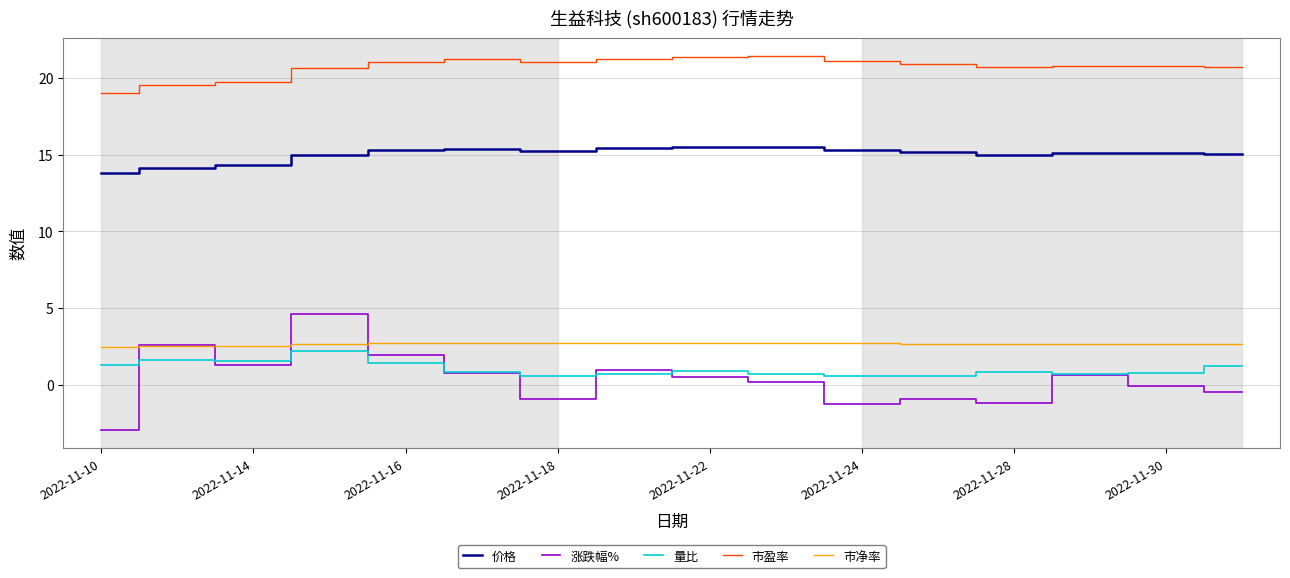

At how many categories does at least one series exceed 8?

16